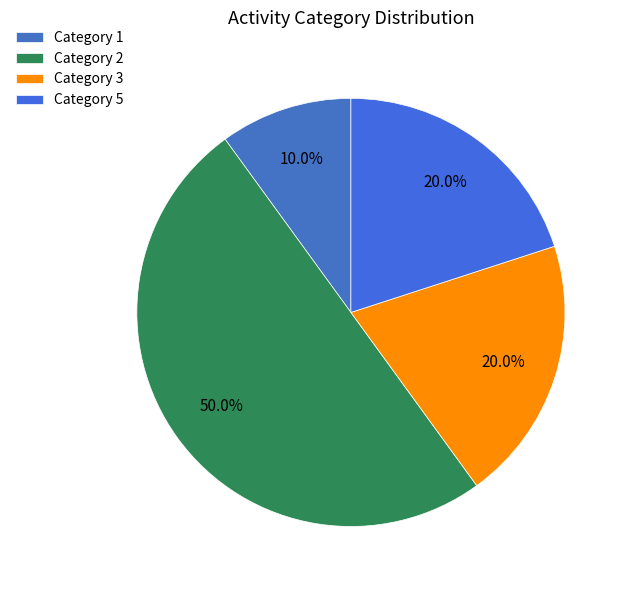

How many slices are in this pie chart?

4